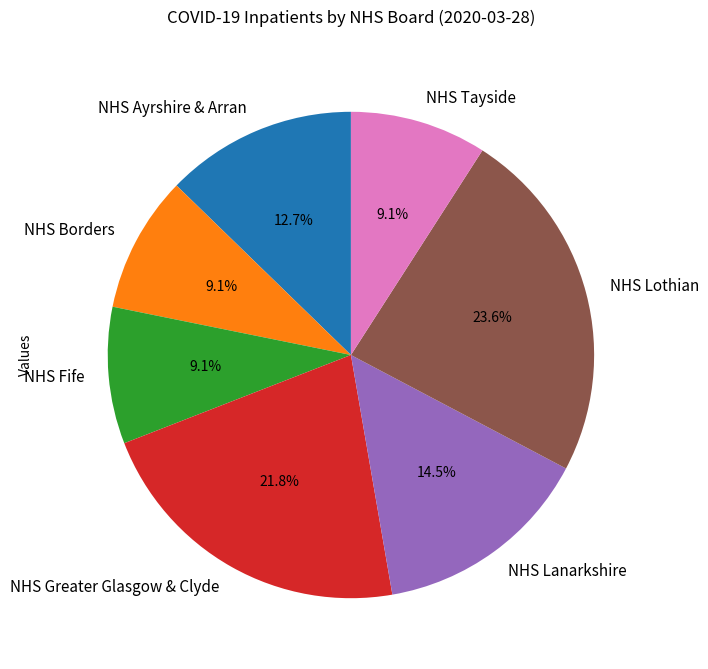

Is NHS Tayside the majority of the pie?

No